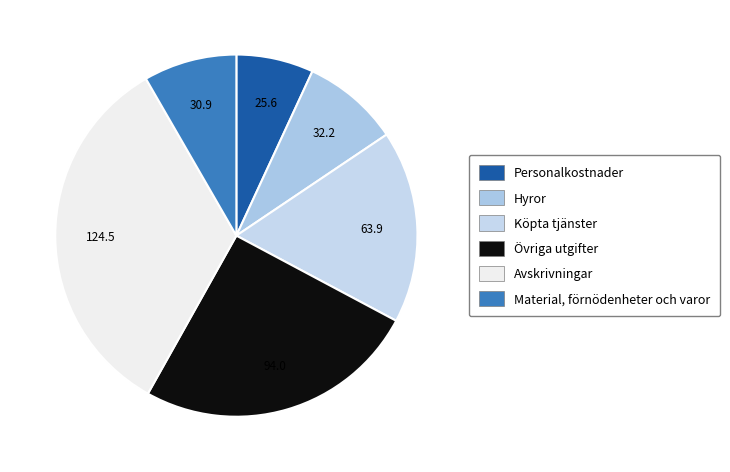

Which category has the smallest portion of the pie?

25.6